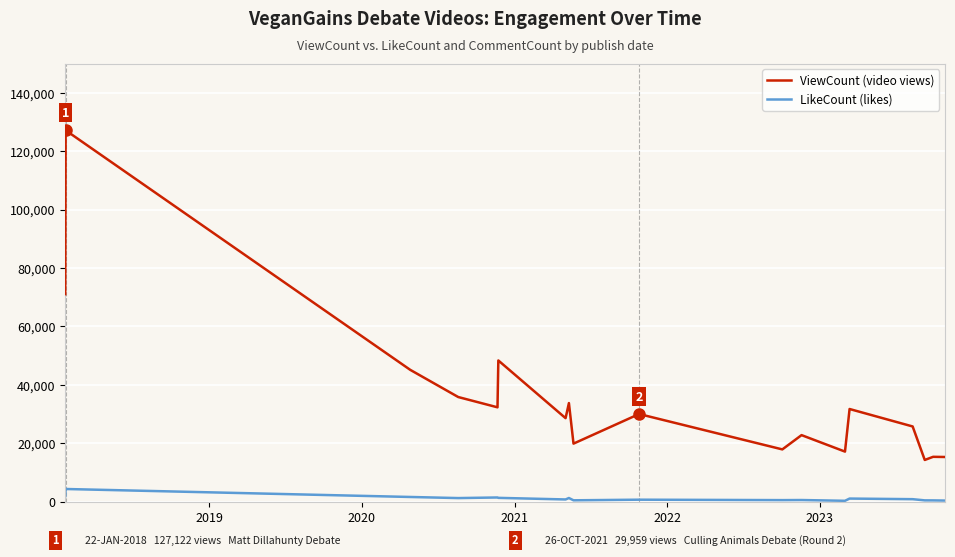

Which series has the largest range (max minus min)?

ViewCount (video views)